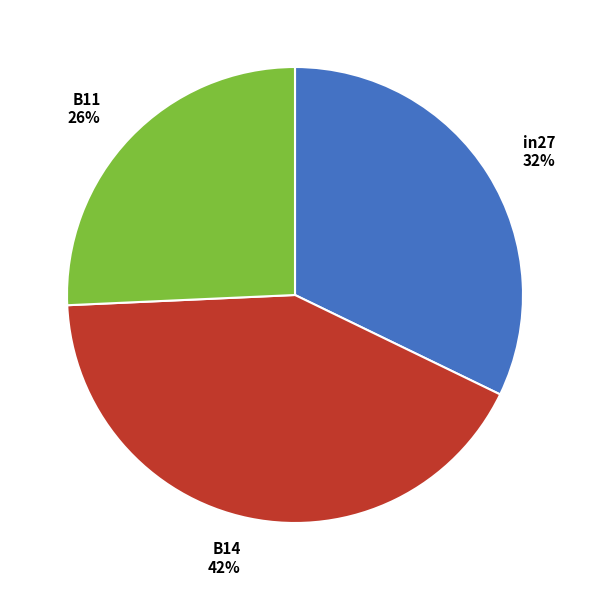

How many segments does this pie chart have?

3